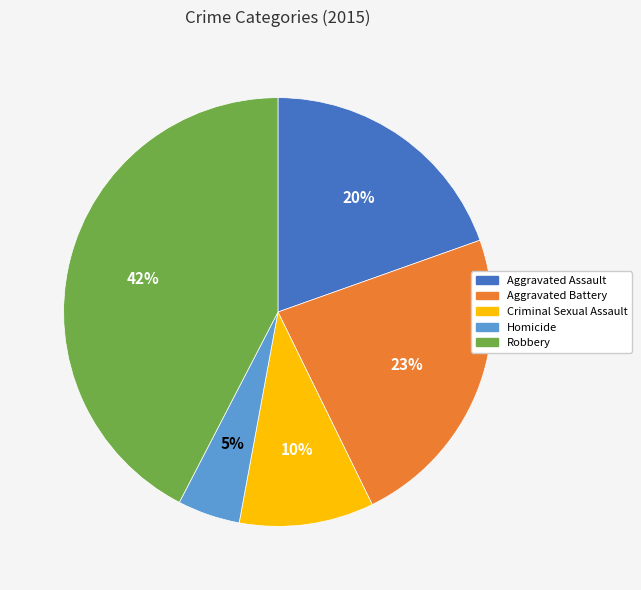

How many segments does this pie chart have?

5